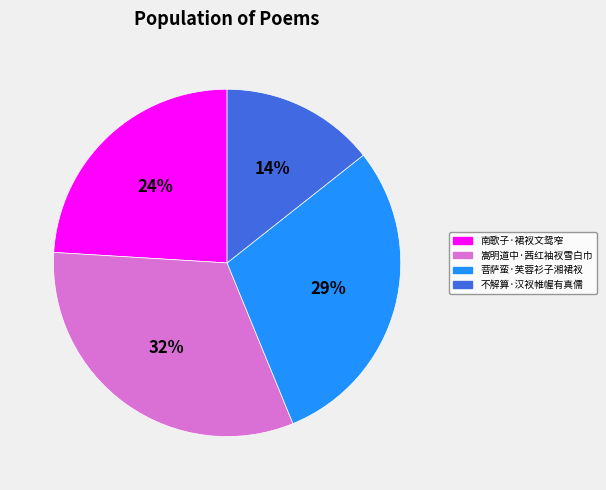

True or false: 嵩明道中·茜红袖衩雪白巾 accounts for 32% of the total.

True